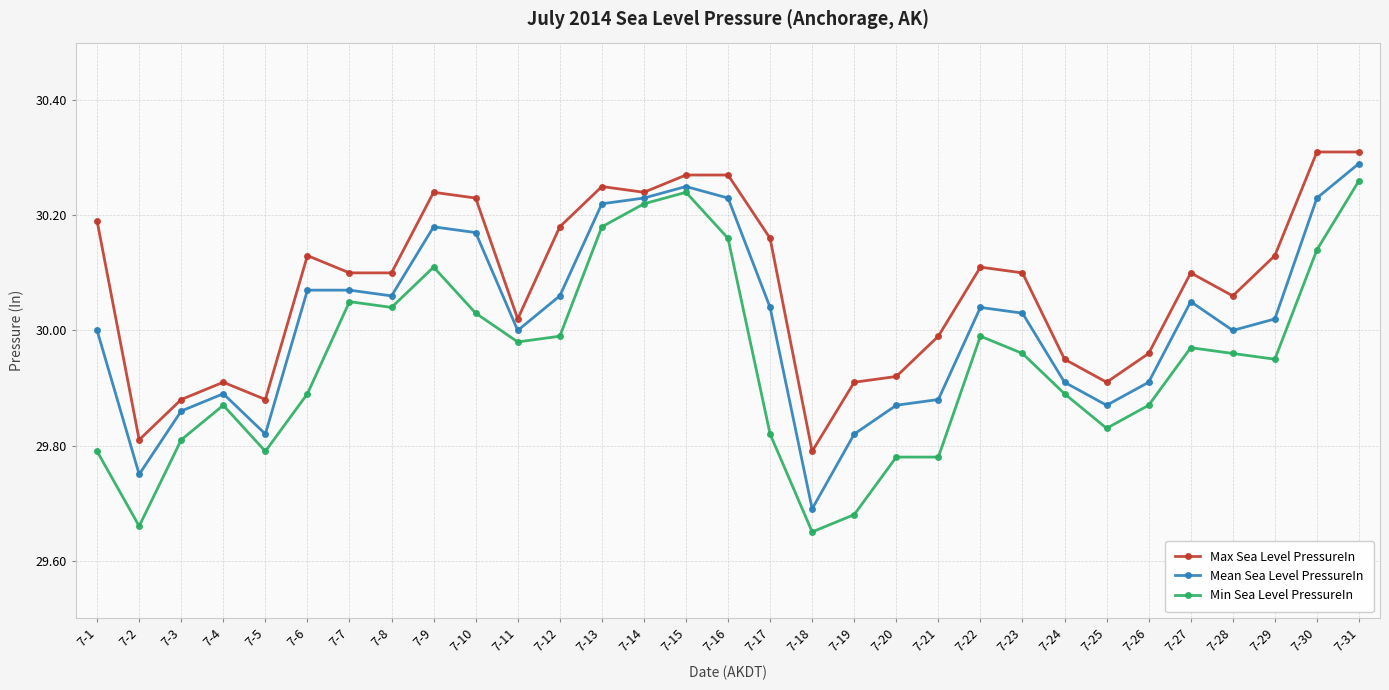

Rank the series by their maximum value, from lowest to highest.

Min Sea Level PressureIn, Mean Sea Level PressureIn, Max Sea Level PressureIn